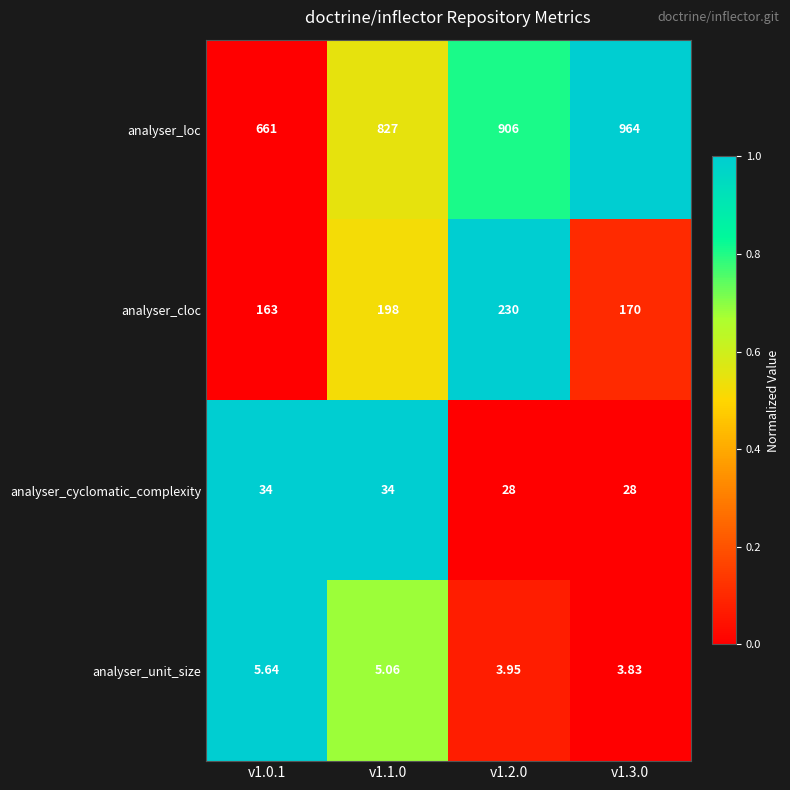

List the series in order of their peak value, highest first.

analyser_loc, analyser_cloc, analyser_cyclomatic_complexity, analyser_unit_size